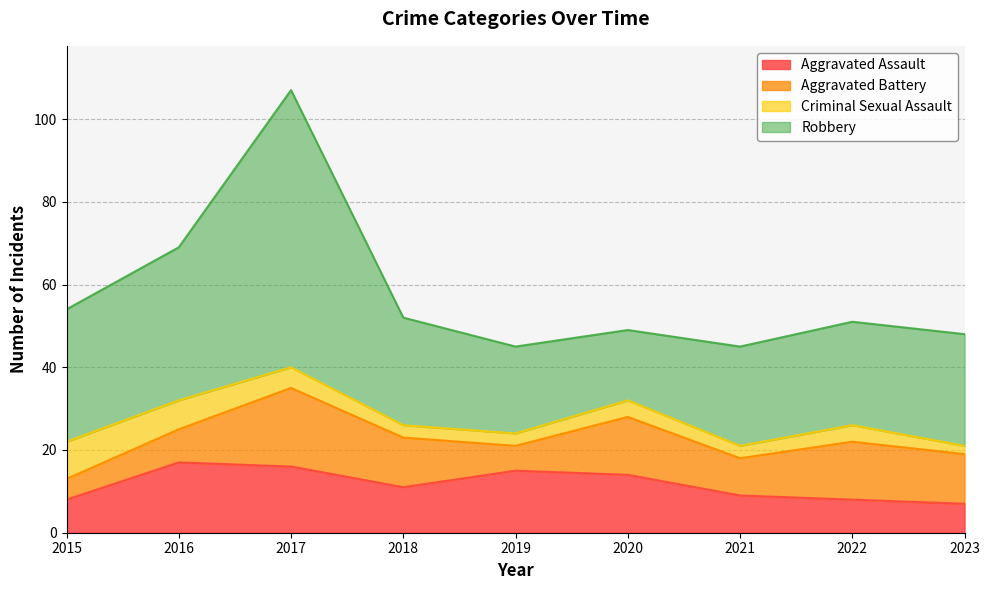

True or false: Robbery and Criminal Sexual Assault intersect in this chart.

False